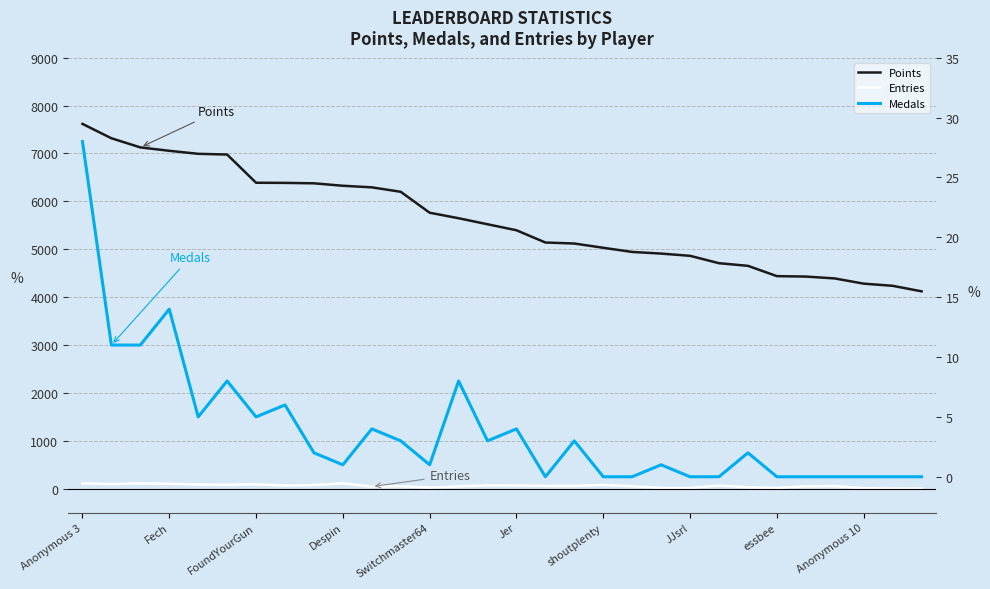

How many lines are shown in the chart?

3